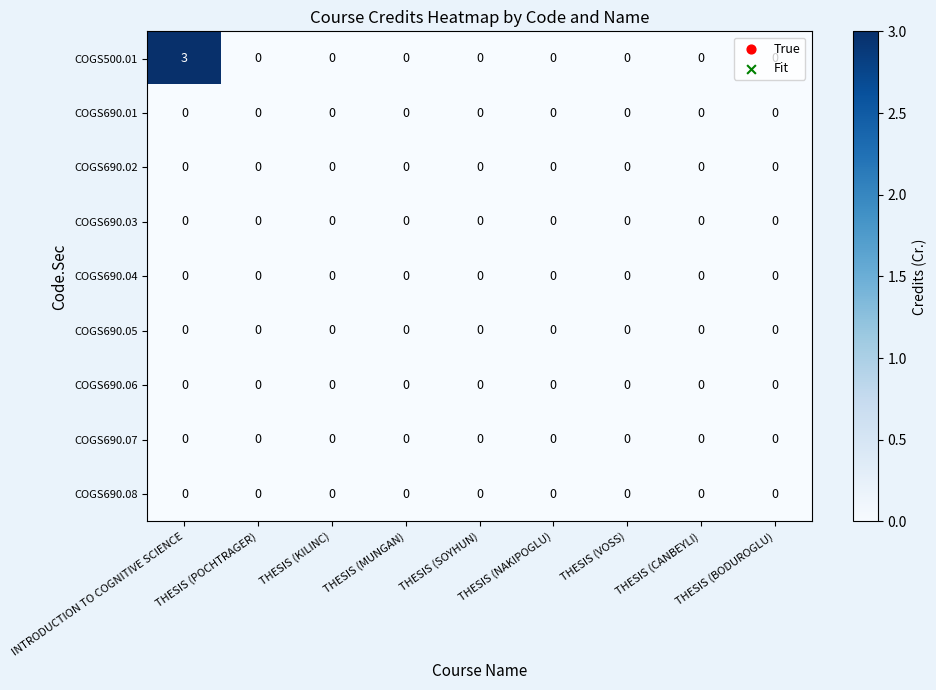

How many data points does each series have?

9